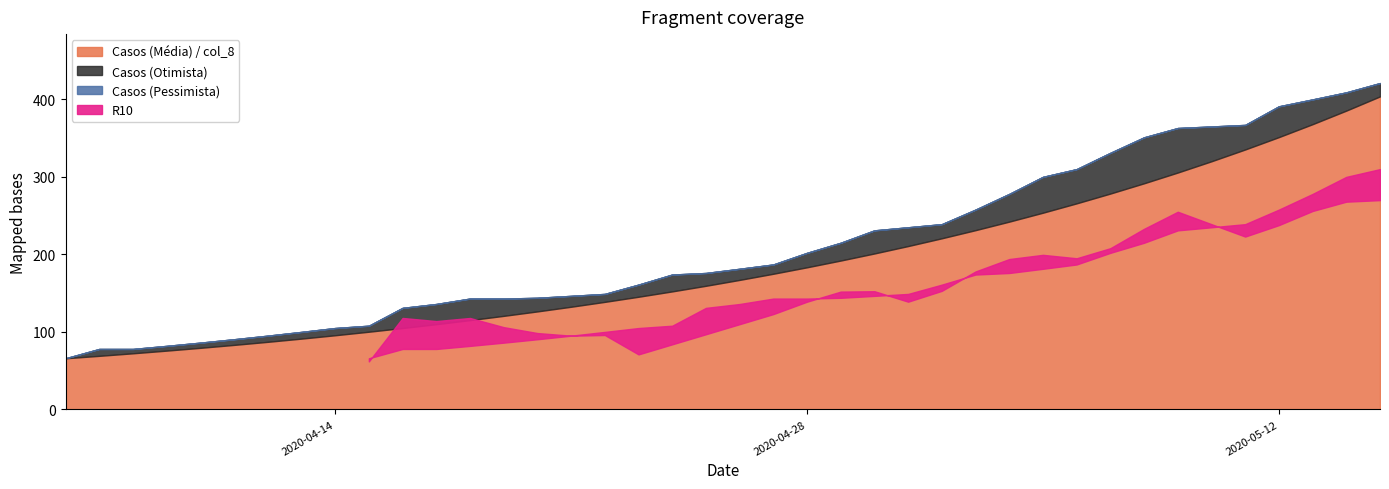

True or false: Casos (Media) and Casos (Otimista) cross at least once.

False